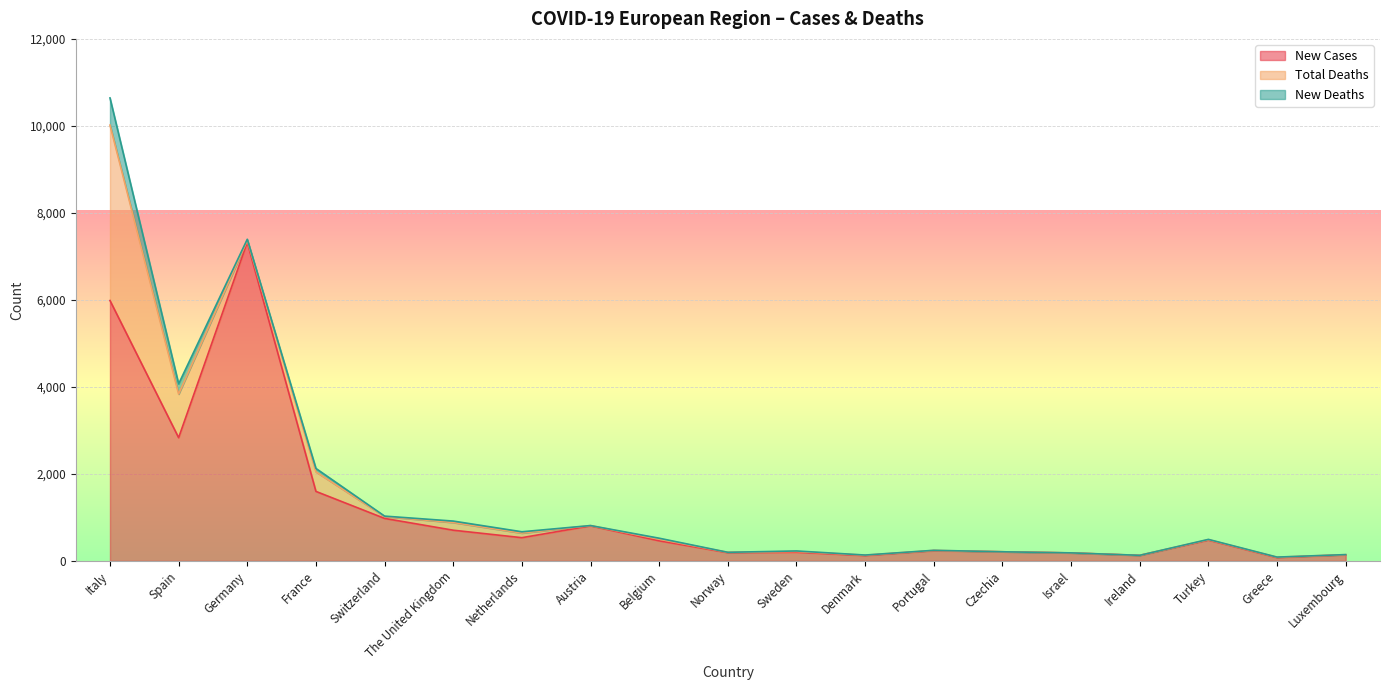

The New Deaths series shows 1 at Greece. True or false?

False